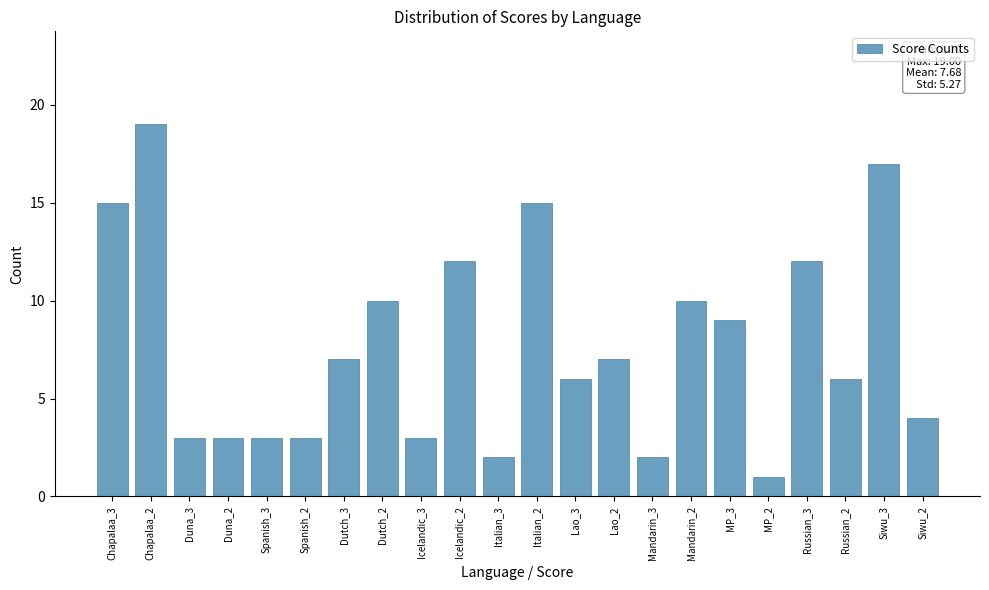

Reading left to right, extract all data points from this chart.

Chapalaa_3=15	Chapalaa_2=19	Duna_3=3	Duna_2=3	Spanish_3=3	Spanish_2=3	Dutch_3=7	Dutch_2=10	Icelandic_3=3	Icelandic_2=12	Italian_3=2	Italian_2=15	Lao_3=6	Lao_2=7	Mandarin_3=2	Mandarin_2=10	MP_3=9	MP_2=1	Russian_3=12	Russian_2=6	Siwu_3=17	Siwu_2=4